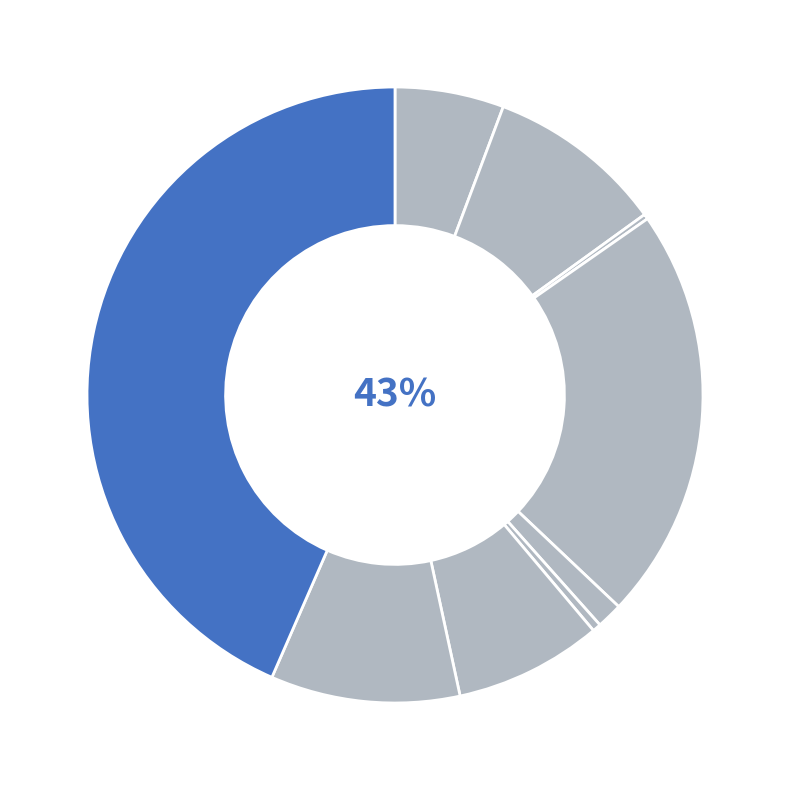

True or false: Aggravated Battery accounts for 9% of the total.

True